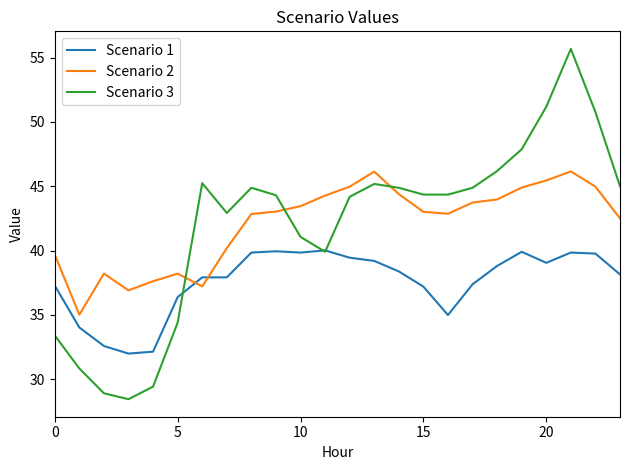

Which series ends up on top after the final intersection of Scenario 2 and Scenario 1?

Scenario 2